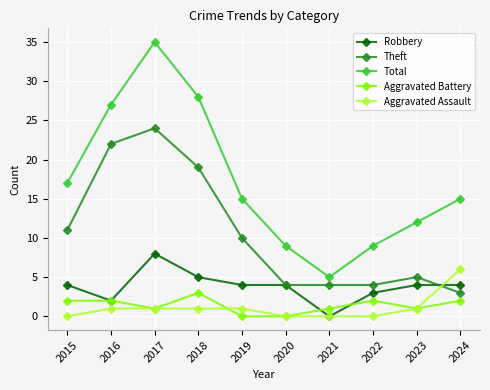

True or false: Aggravated Battery has a value of 1 at 2023.

True